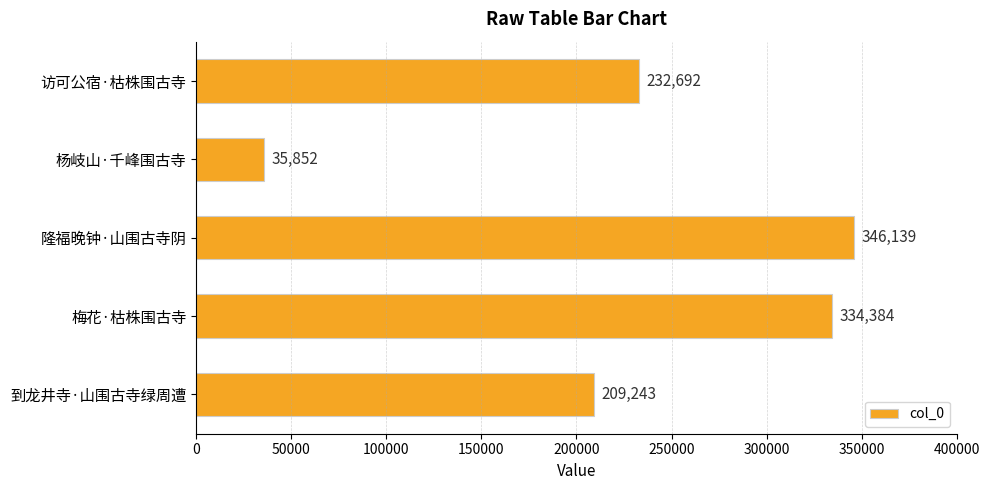

The chart shows a value of 20569 at 杨岐山·千峰围古寺. True or false?

False